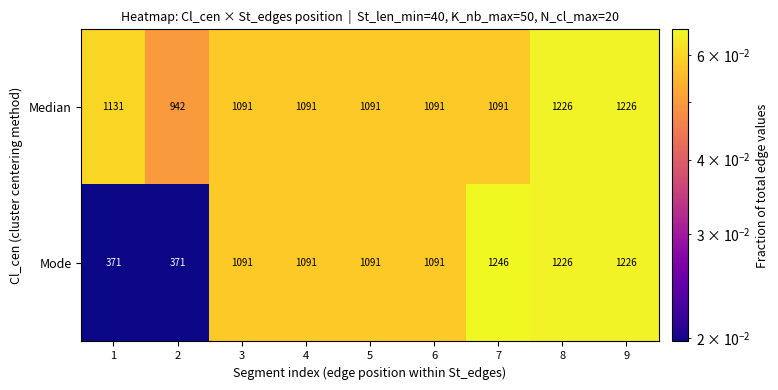

List the series in order of their overall mean, lowest first.

Mode, Median